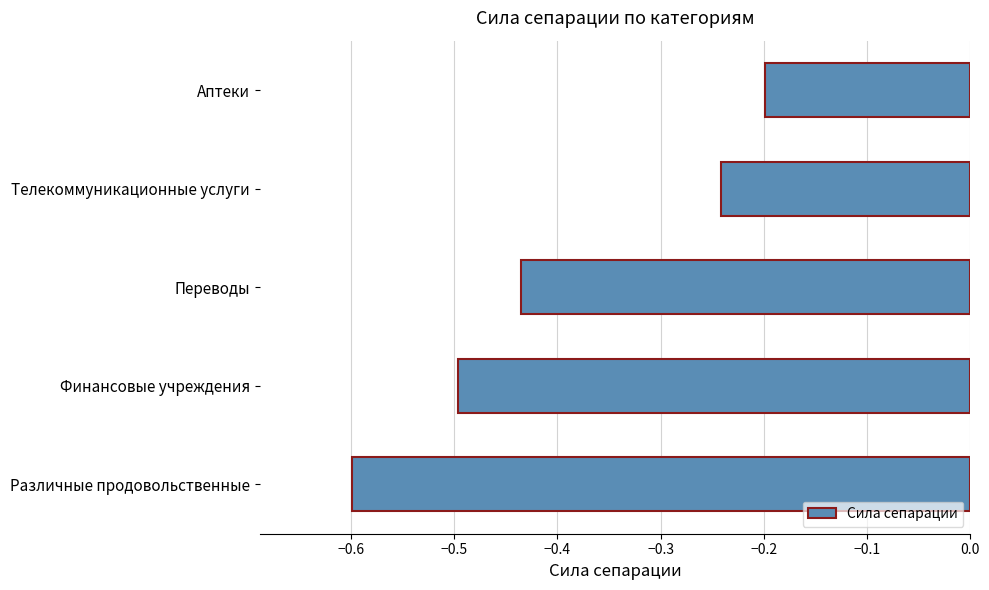

What is the sum of all values?

-2.0